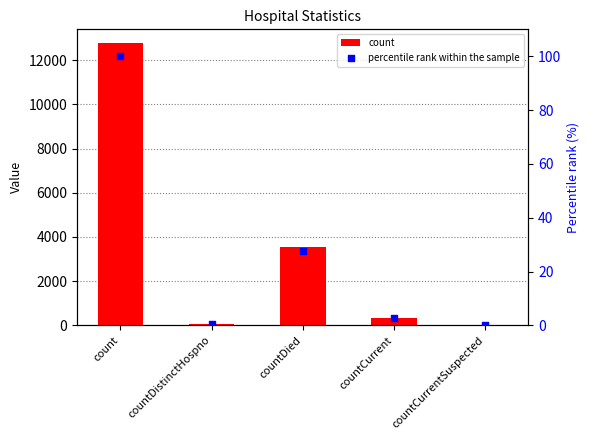

Which series reaches the maximum Y coordinate?

count